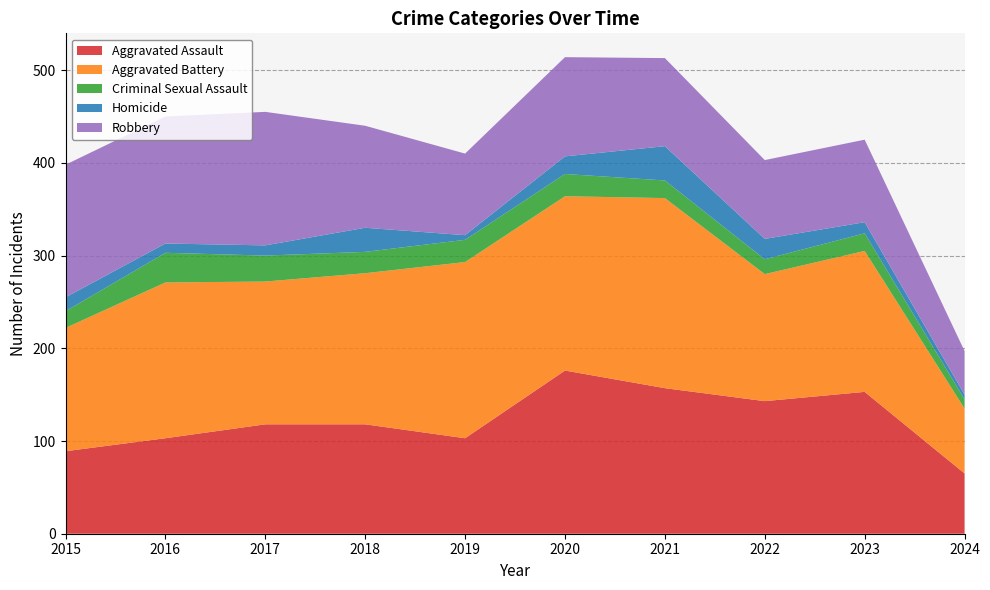

Reading left to right, transcribe all the data shown in this chart.

Aggravated Assault: 89	103	118	118	103	176	157	143	153	65
Aggravated Battery: 133	168	154	163	190	188	205	137	152	70
Criminal Sexual Assault: 18	32	28	23	24	24	19	16	19	10
Homicide: 15	10	11	26	5	19	37	22	12	5
Robbery: 143	137	144	110	88	107	95	85	89	47